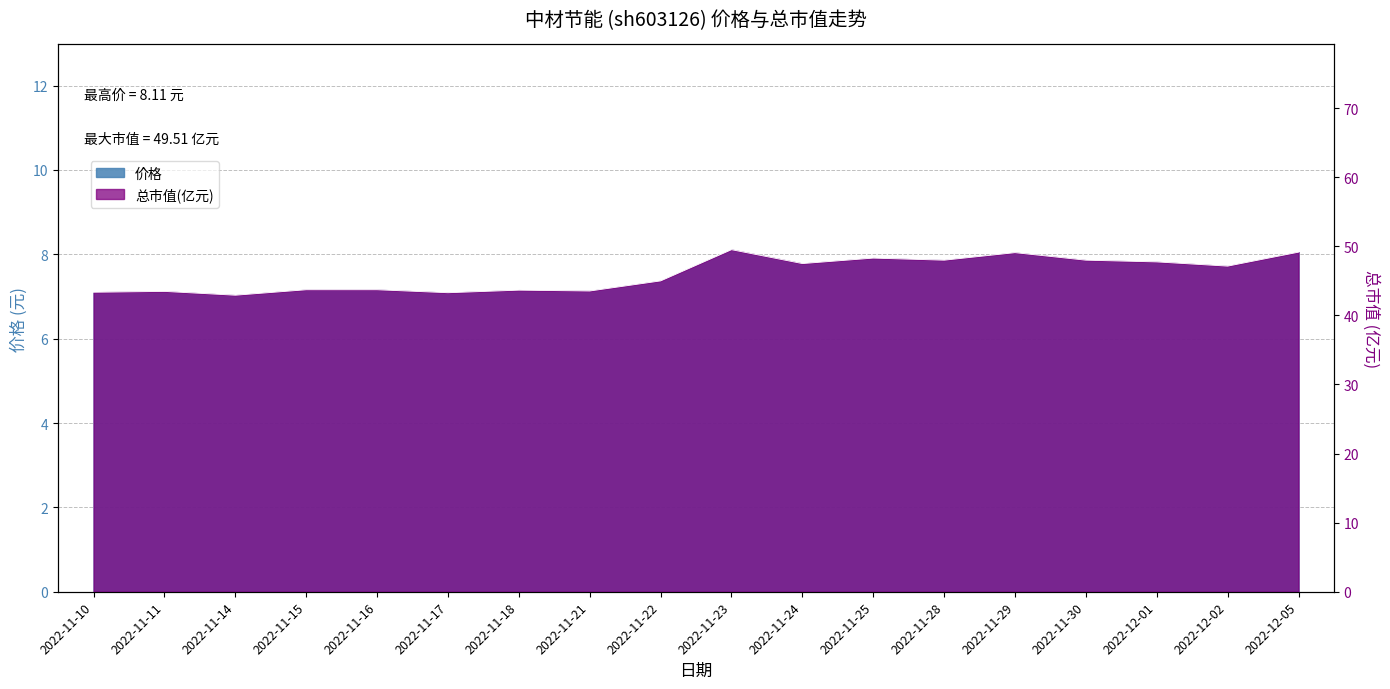

Reading left to right, what are all the values shown in this chart?

价格: 2022-11-10=7.1	2022-11-11=7.1	2022-11-14=7.0	2022-11-15=7.2	2022-11-16=7.2	2022-11-17=7.1	2022-11-18=7.2	2022-11-21=7.1	2022-11-22=7.4	2022-11-23=8.1	2022-11-24=7.8	2022-11-25=7.9	2022-11-28=7.9	2022-11-29=8.0	2022-11-30=7.9	2022-12-01=7.8	2022-12-02=7.7	2022-12-05=8.1
总市值(亿元): 2022-11-10=43.4	2022-11-11=43.5	2022-11-14=42.9	2022-11-15=43.7	2022-11-16=43.7	2022-11-17=43.3	2022-11-18=43.6	2022-11-21=43.5	2022-11-22=45.0	2022-11-23=49.5	2022-11-24=47.5	2022-11-25=48.3	2022-11-28=48.0	2022-11-29=49.1	2022-11-30=48.0	2022-12-01=47.7	2022-12-02=47.1	2022-12-05=49.1